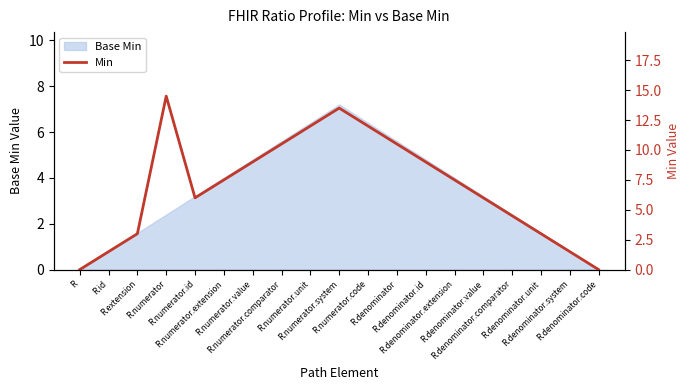

How many points are higher than both their immediate neighbors (excluding endpoints)?

2